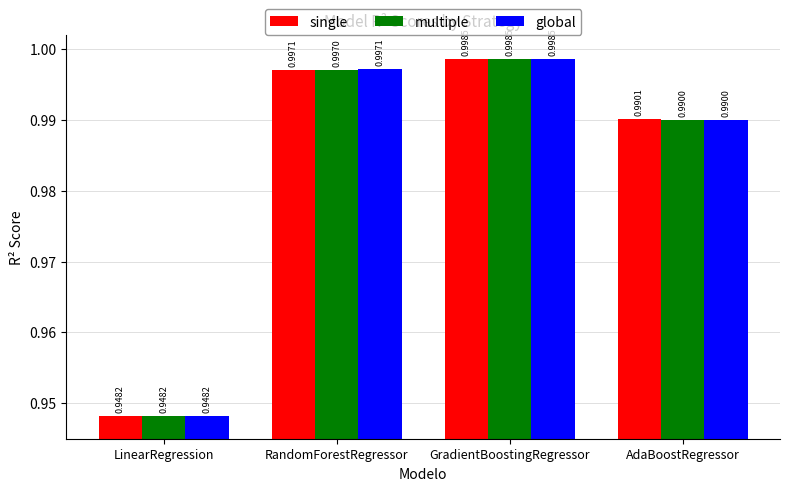

How many bars are there in each group?

3